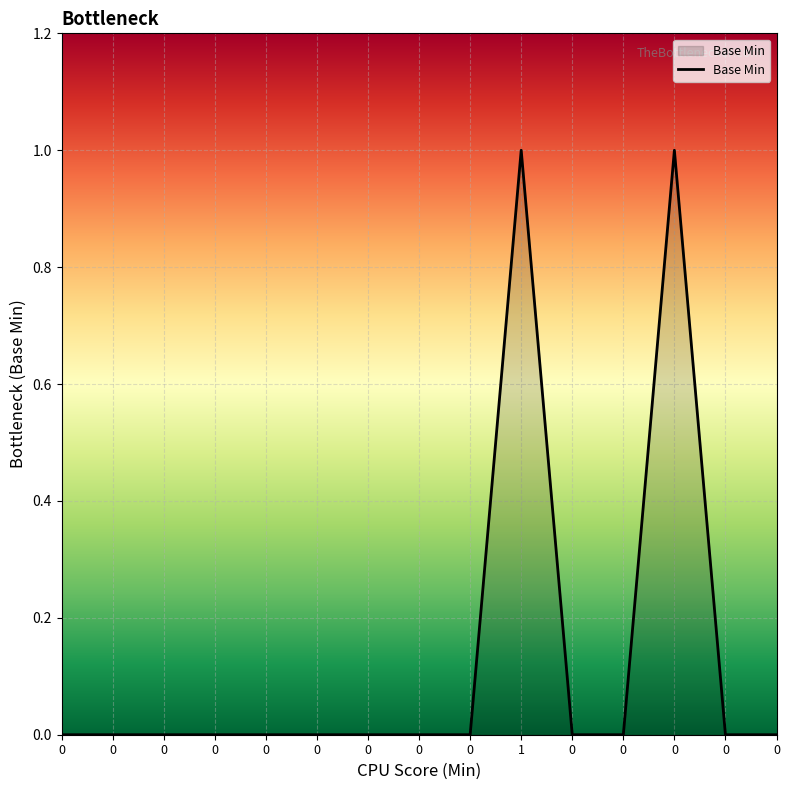

What is the difference between the maximum and minimum values?

1